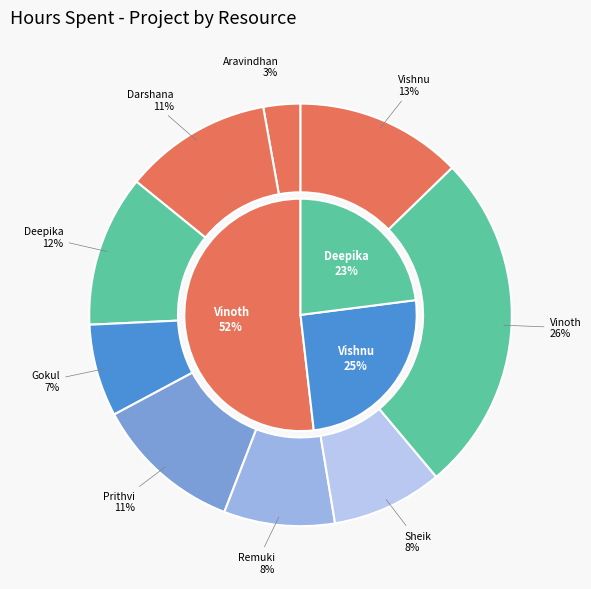

Is it true that Aravindhan Ra is 3% of the pie?

True